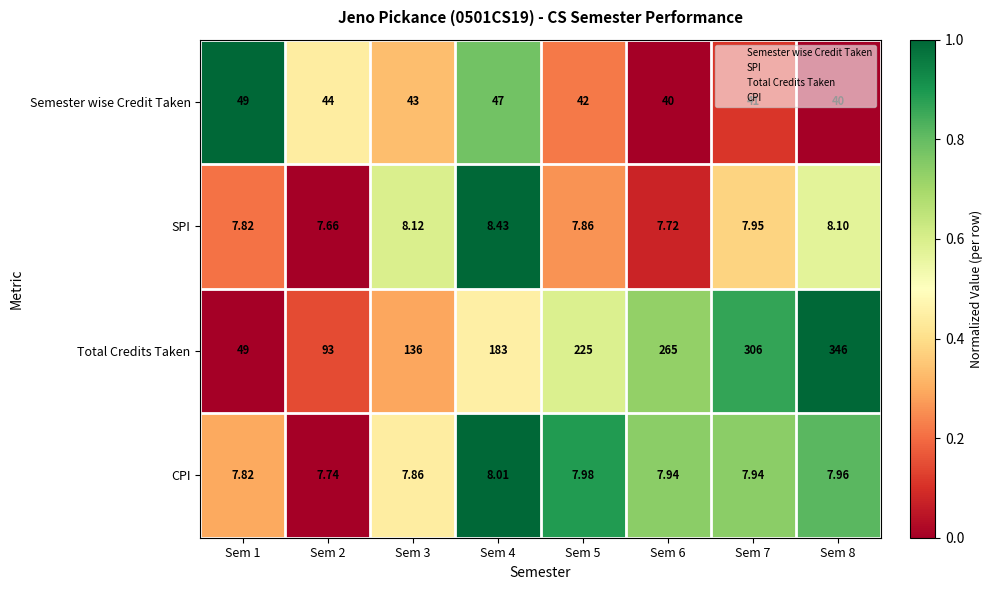

Which series has the largest total across all categories?

Total Credits Taken